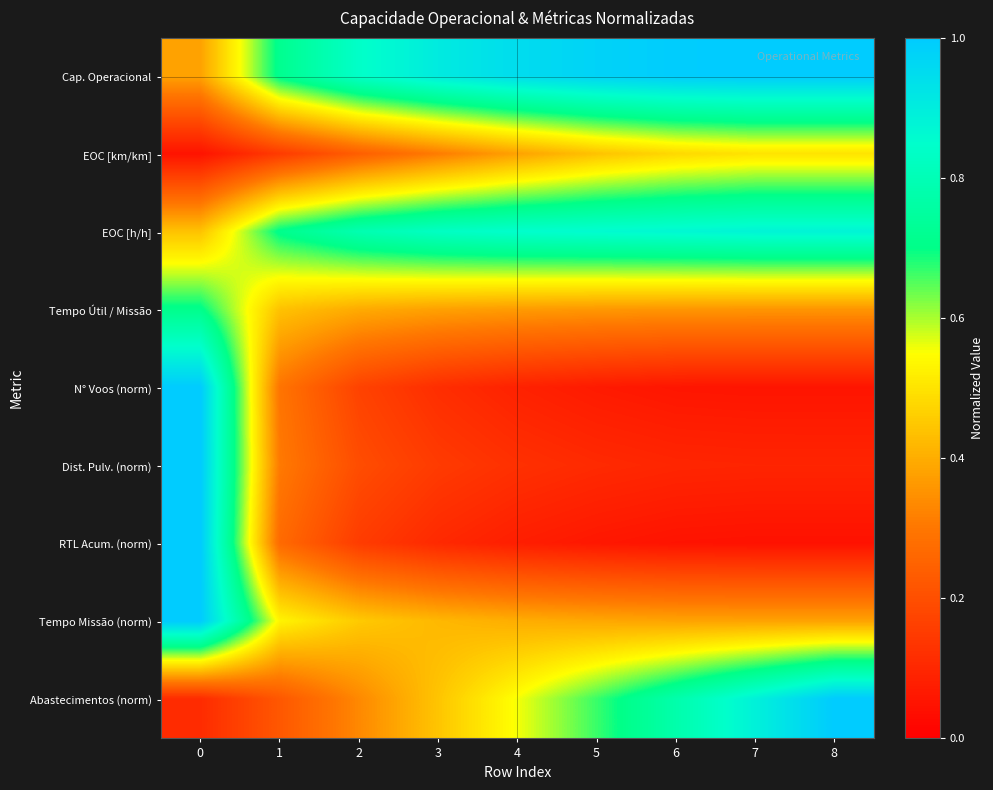

Reading left to right, what are all the values shown in this chart?

Cap. Operacional: 0=0.4	1=0.7	2=0.8	3=0.9	4=0.9	5=1.0	6=1.0	7=1.0	8=1.0
EOC [km/km]: 0=0.1	1=0.1	2=0.2	3=0.3	4=0.4	5=0.4	6=0.5	7=0.5	8=0.5
EOC [h/h]: 0=0.4	1=0.7	2=0.8	3=0.8	4=0.8	5=0.9	6=0.9	7=0.9	8=0.9
Tempo Útil / Missão: 0=0.7	1=0.4	2=0.4	3=0.4	4=0.4	5=0.4	6=0.4	7=0.4	8=0.4
N° Voos (norm): 0=1.0	1=0.3	2=0.2	3=0.1	4=0.1	5=0.1	6=0.1	7=0.1	8=0.1
Dist. Pulv. (norm): 0=1.0	1=0.3	2=0.2	3=0.1	4=0.1	5=0.1	6=0.1	7=0.1	8=0.1
RTL Acum. (norm): 0=1.0	1=0.3	2=0.2	3=0.1	4=0.1	5=0.1	6=0.0	7=0.0	8=0.0
Tempo Missão (norm): 0=1.0	1=0.5	2=0.5	3=0.4	4=0.4	5=0.4	6=0.4	7=0.4	8=0.4
Abastecimentos (norm): 0=0.1	1=0.2	2=0.3	3=0.4	4=0.6	5=0.7	6=0.8	7=0.9	8=1.0